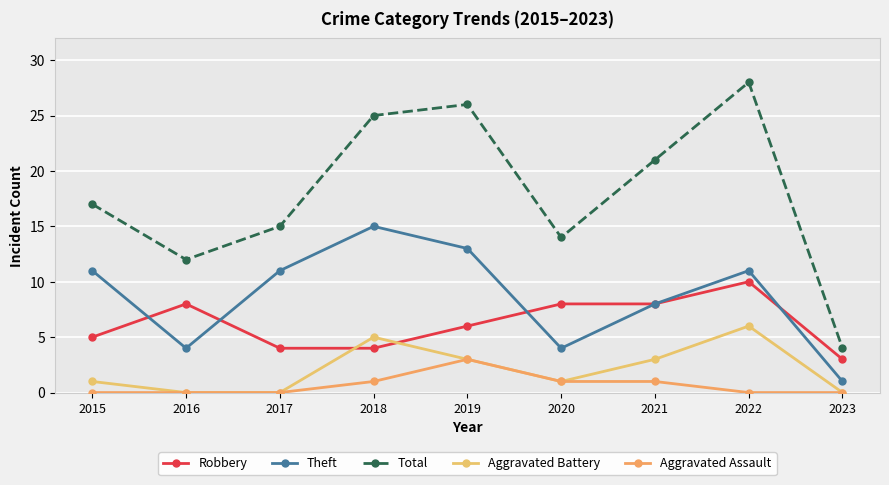

Is it true that Theft equals 13 at 2019?

True